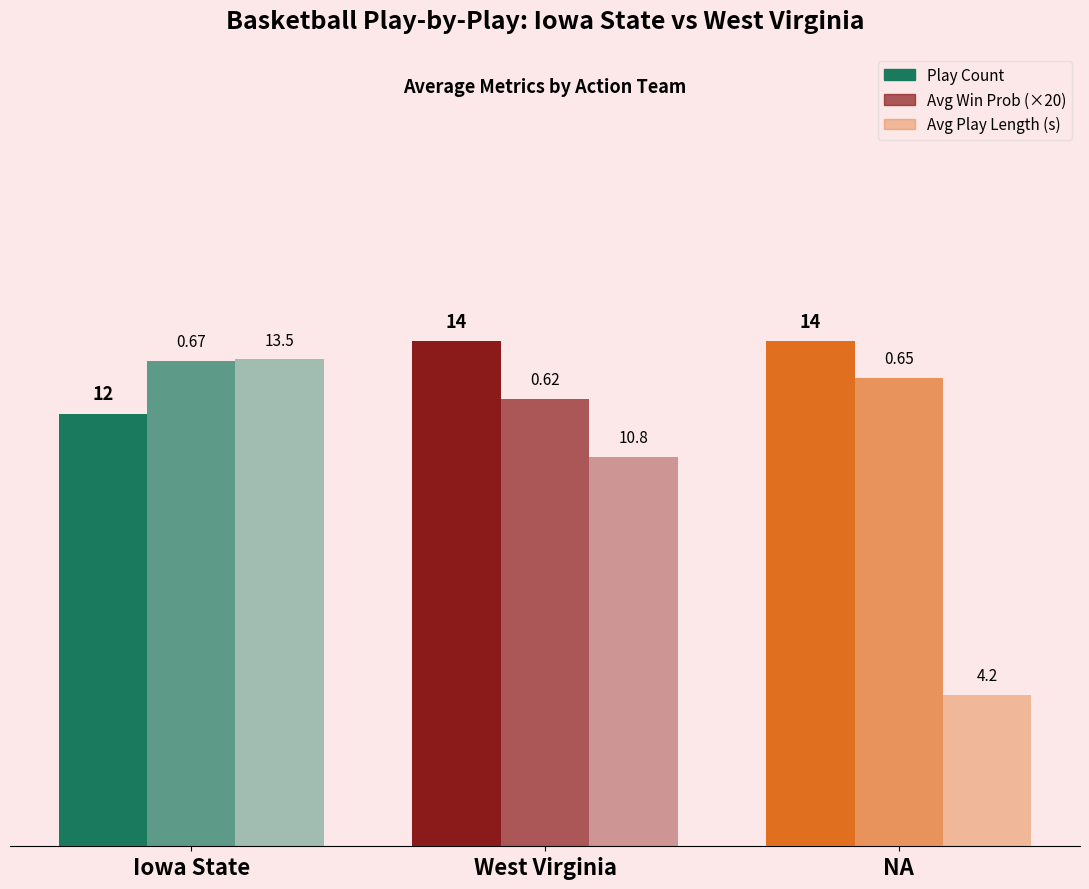

Is it true that Avg Play Length (s) equals 10.8 at West Virginia?

True